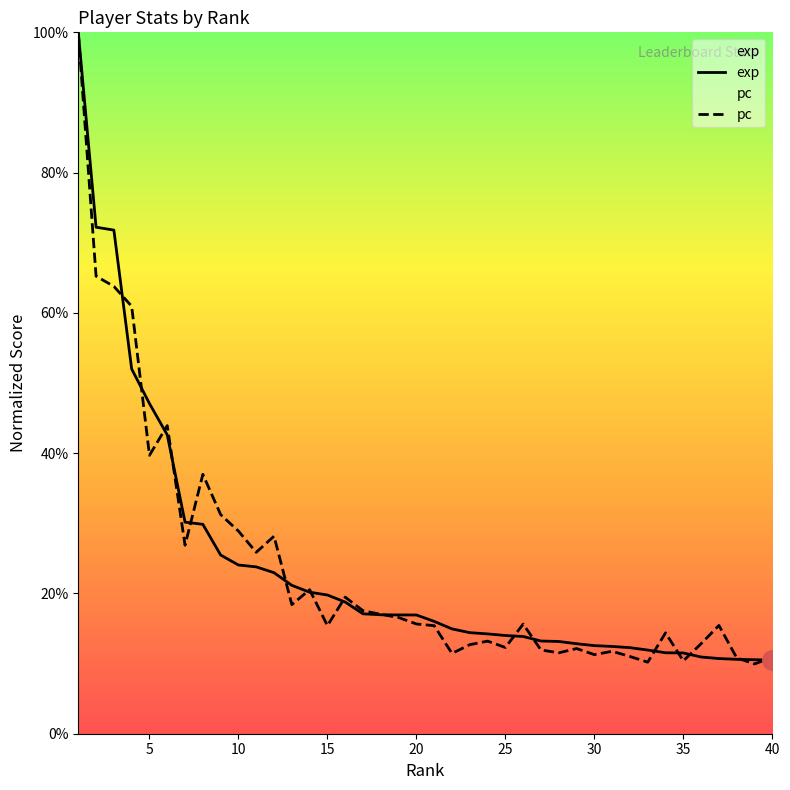

What are all the series names shown in the legend?

exp, pc